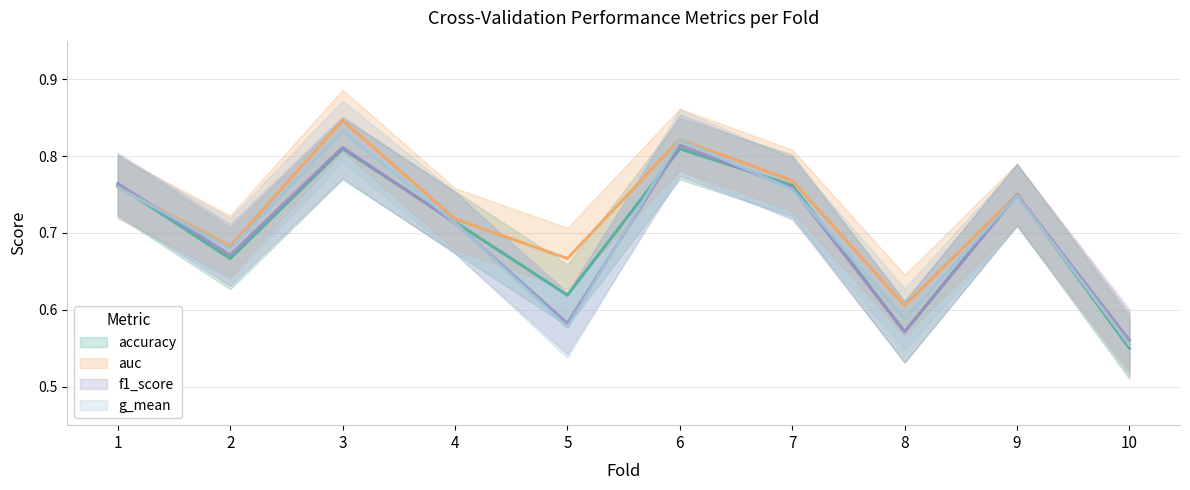

True or false: f1_score has a value of 1.0 at 4.

False